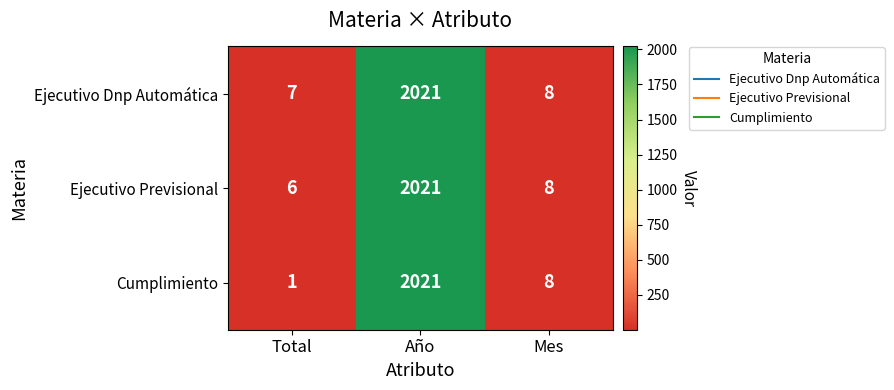

Is it true that Ejecutivo Previsional equals 2 at Total?

False